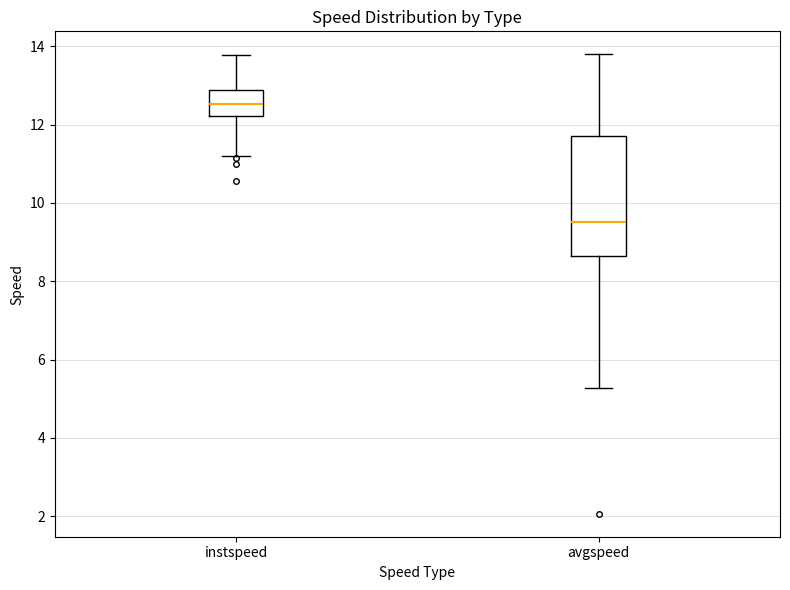

Reading left to right, transcribe this box plot: for each box, give where its median line is, the range the box spans, and where its two whiskers end, as read against the y-axis. The values are not printed on the chart, so give them approximately, as read against the axis.

instspeed: median 12.6, box 12.2 to 12.8, whiskers 11.2 to 13.8
avgspeed: median 9.6, box 8.6 to 11.8, whiskers 5.2 to 13.8